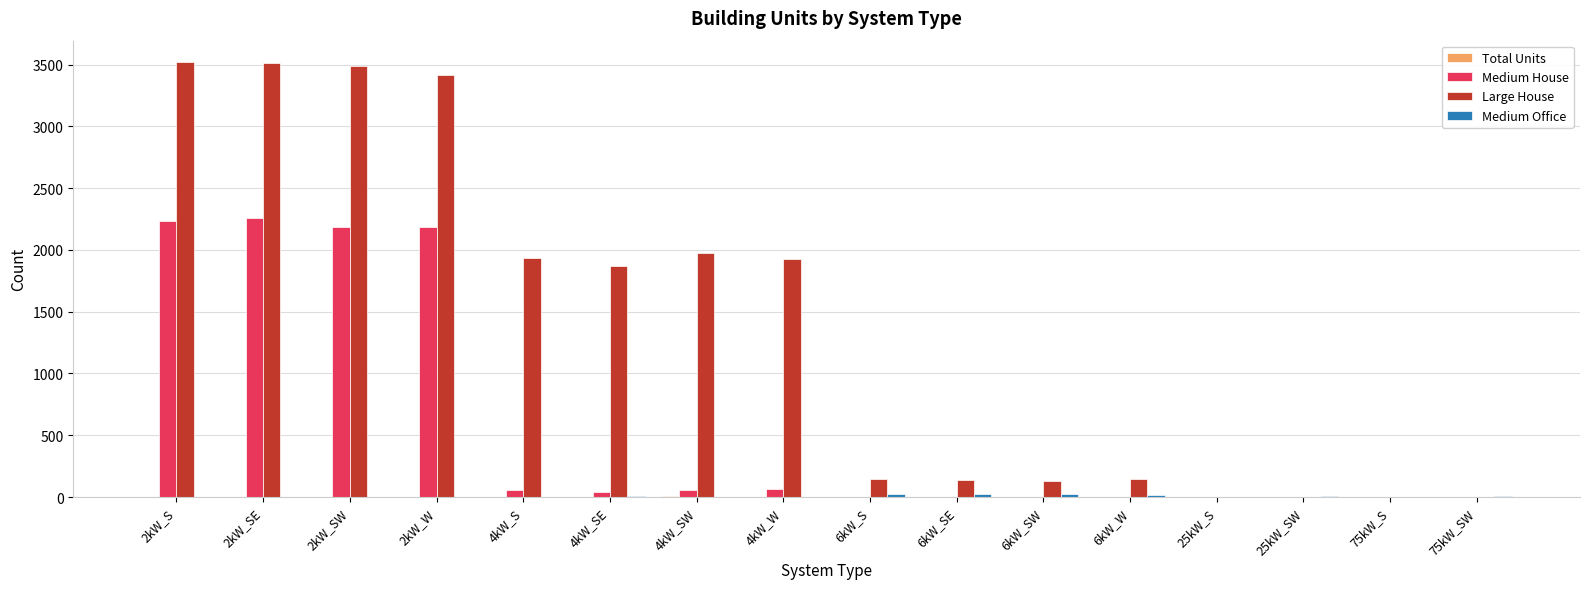

What is the highest value of the Medium House series?

2258